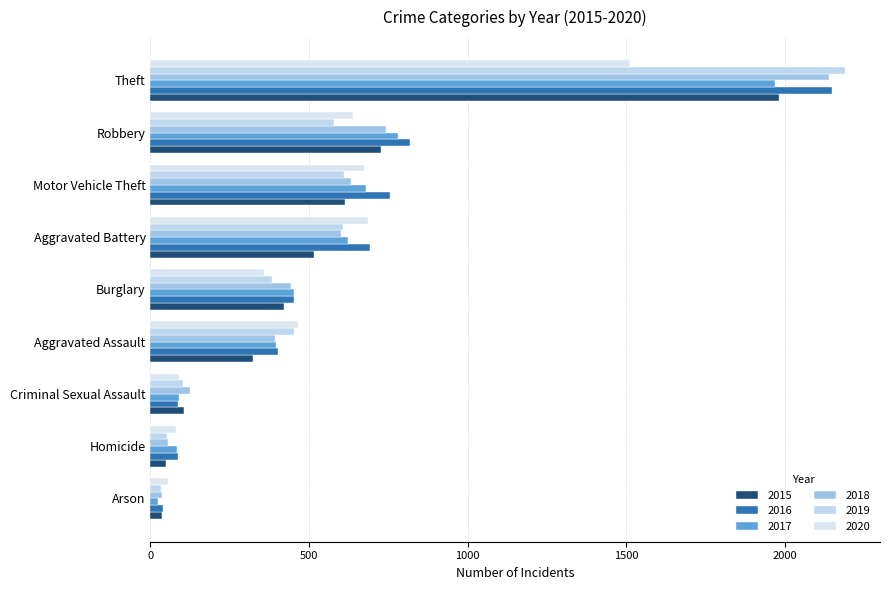

What is the sum of the 2019 values at Motor Vehicle Theft and Robbery?

1188